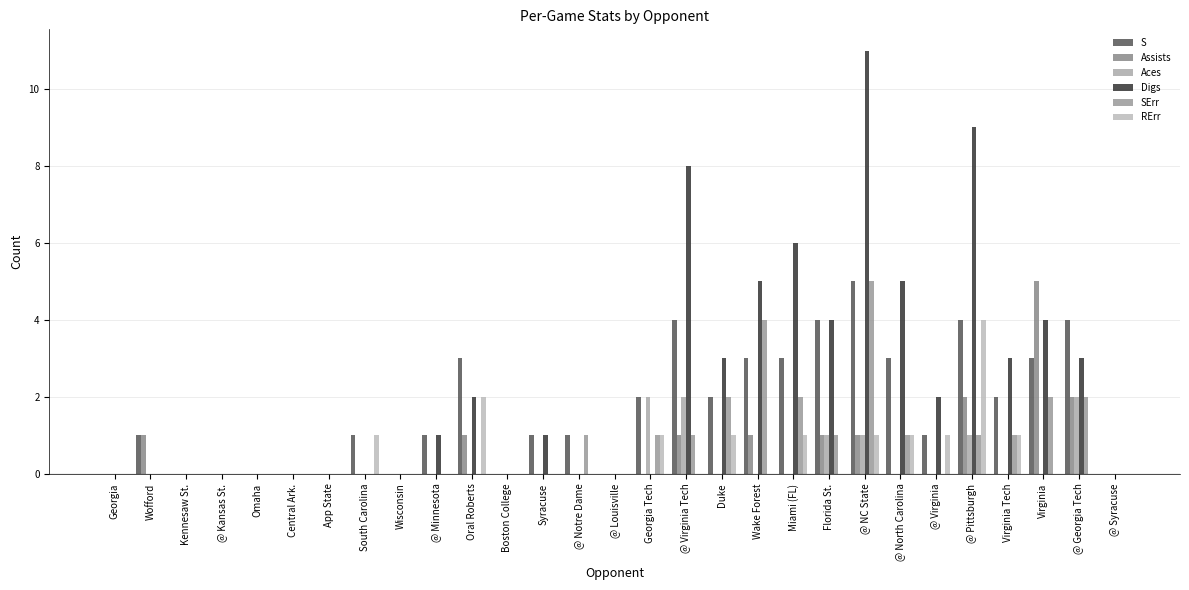

How many groups of bars are there?

29